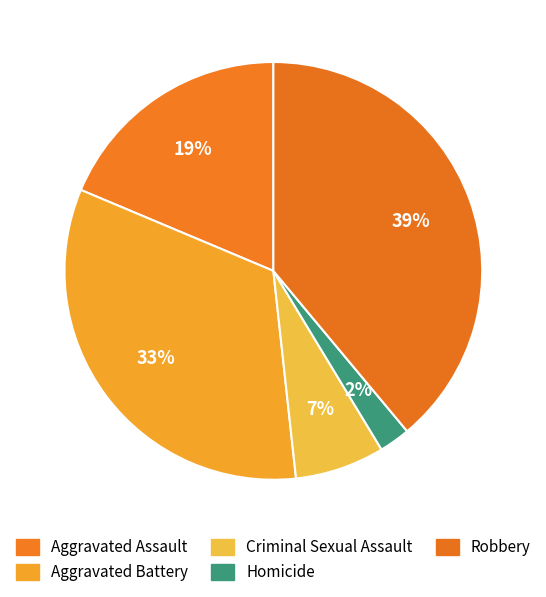

Which has a higher value, Criminal Sexual Assault or Aggravated Assault?

Aggravated Assault